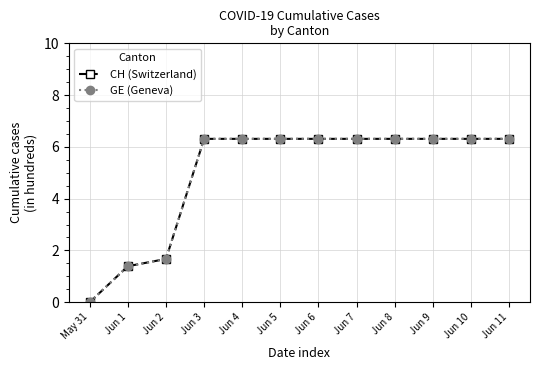

Does the chart have visible grid lines?

Yes